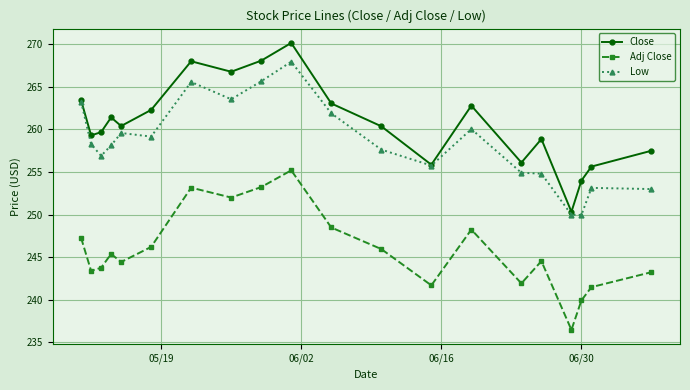

What is the sum of all Close values?

5214.0